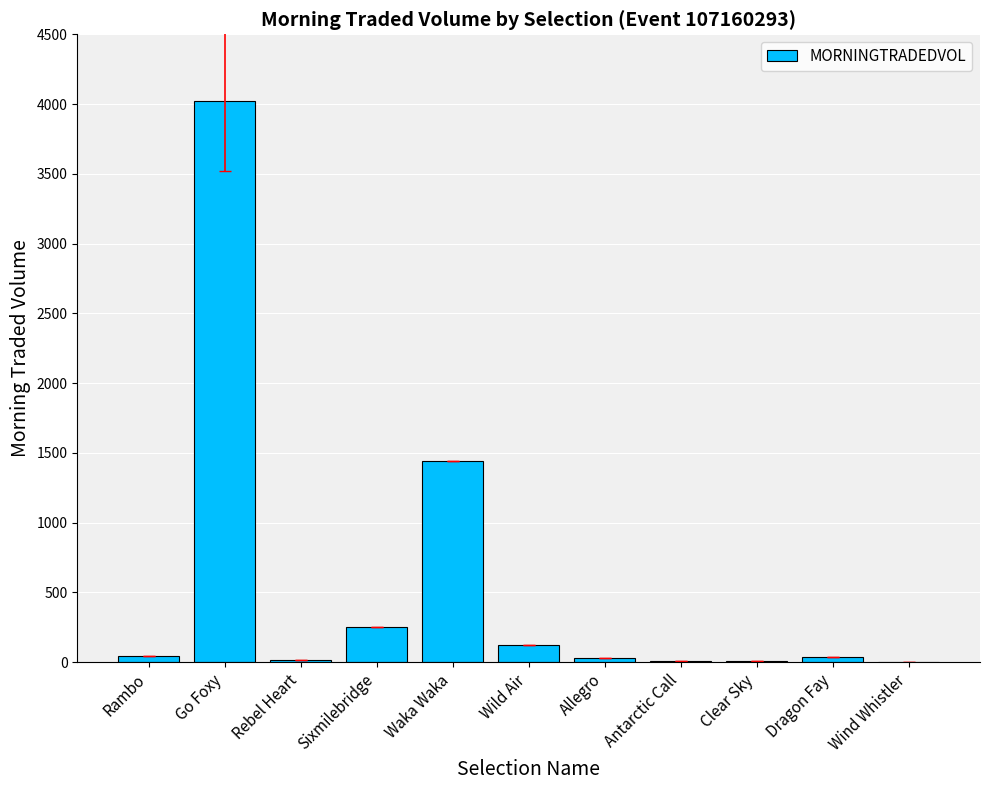

Between Go Foxy and Clear Sky, which is larger?

Go Foxy